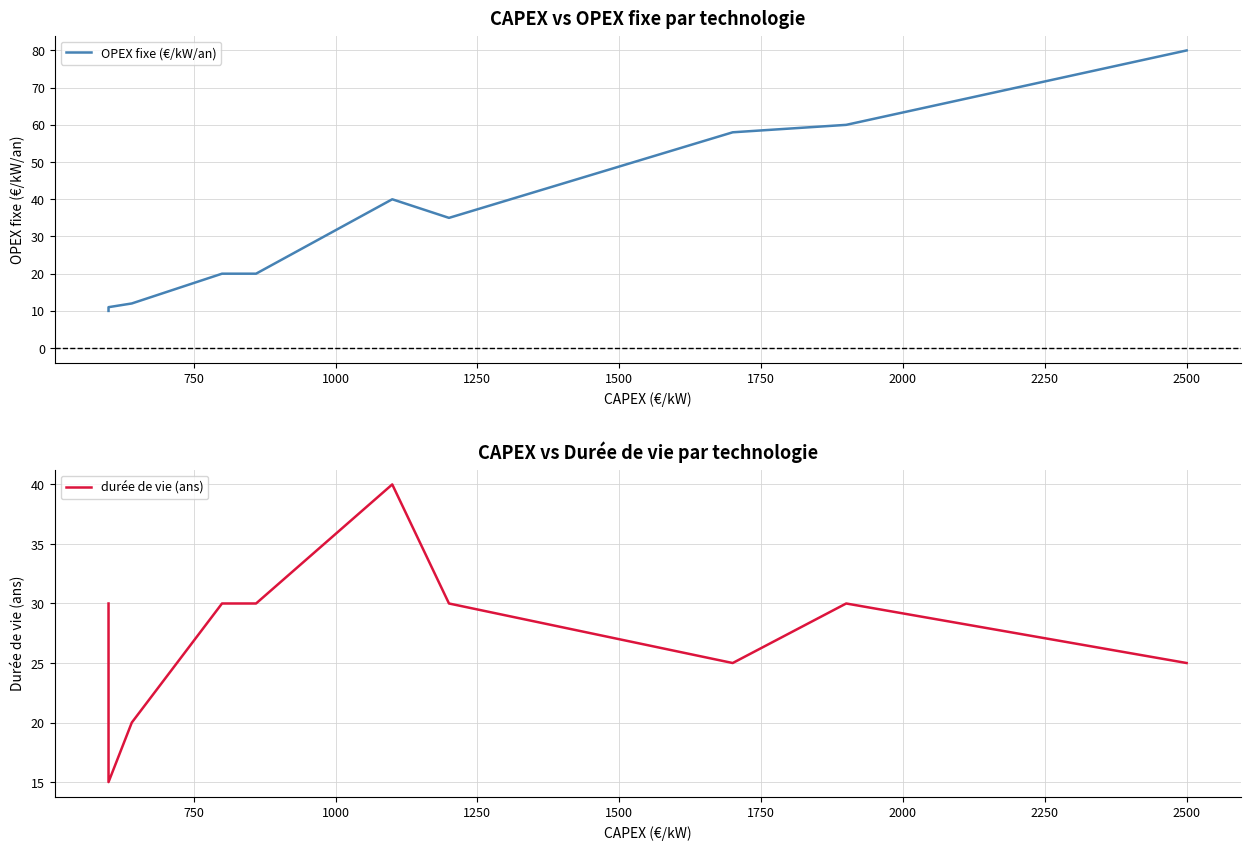

What are all the series names shown in the legend?

OPEX fixe (€/kW/an), durée de vie (ans)